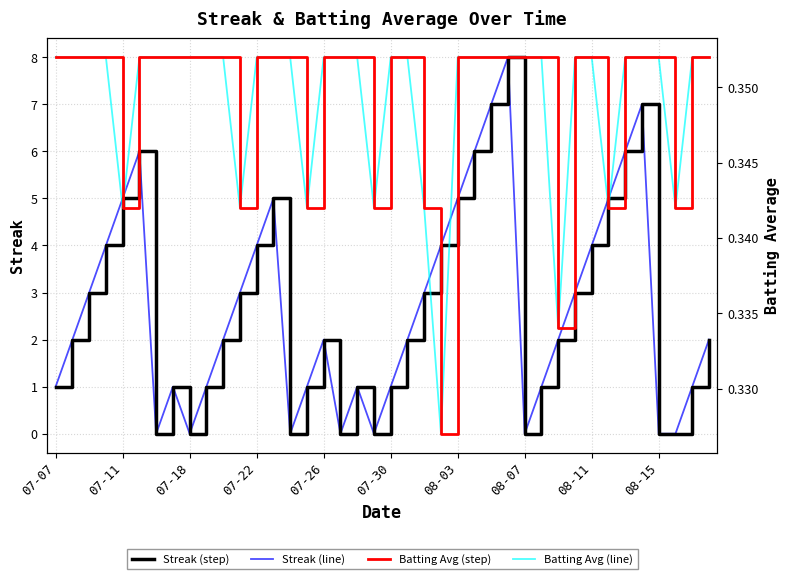

In Streak (line), how many points are higher than both neighbors (excluding endpoints)?

7